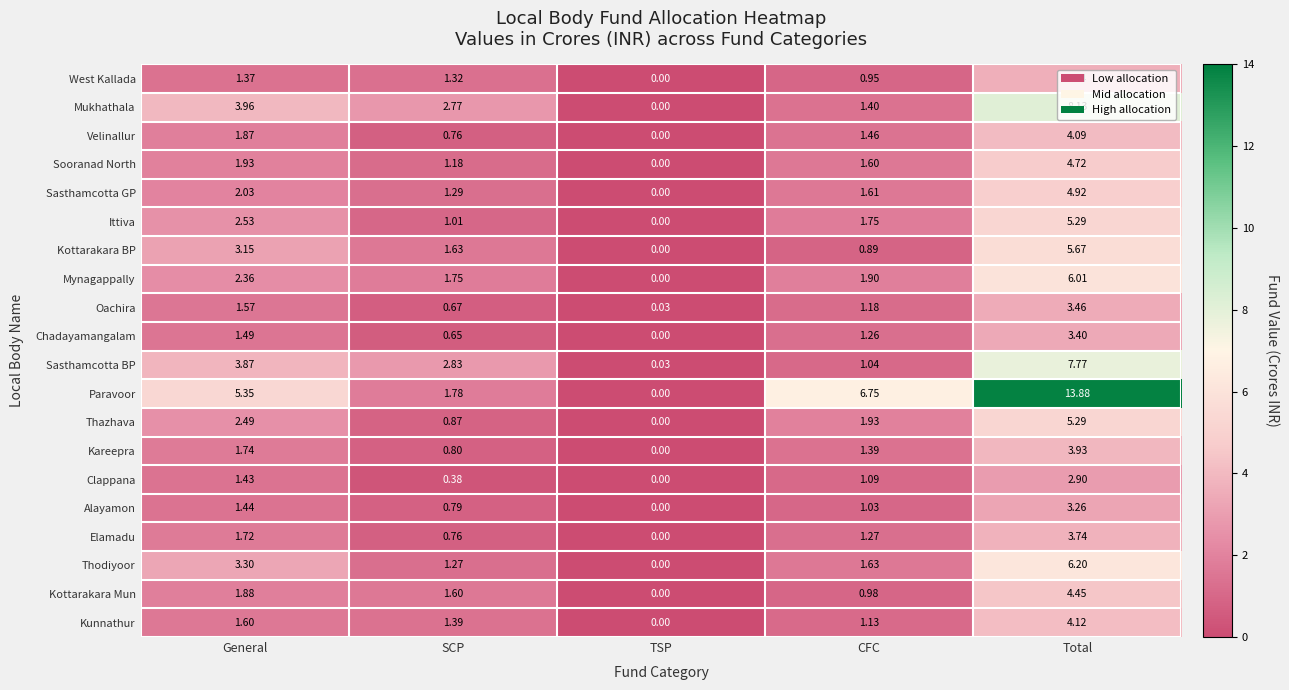

How many data points does each series have?

5